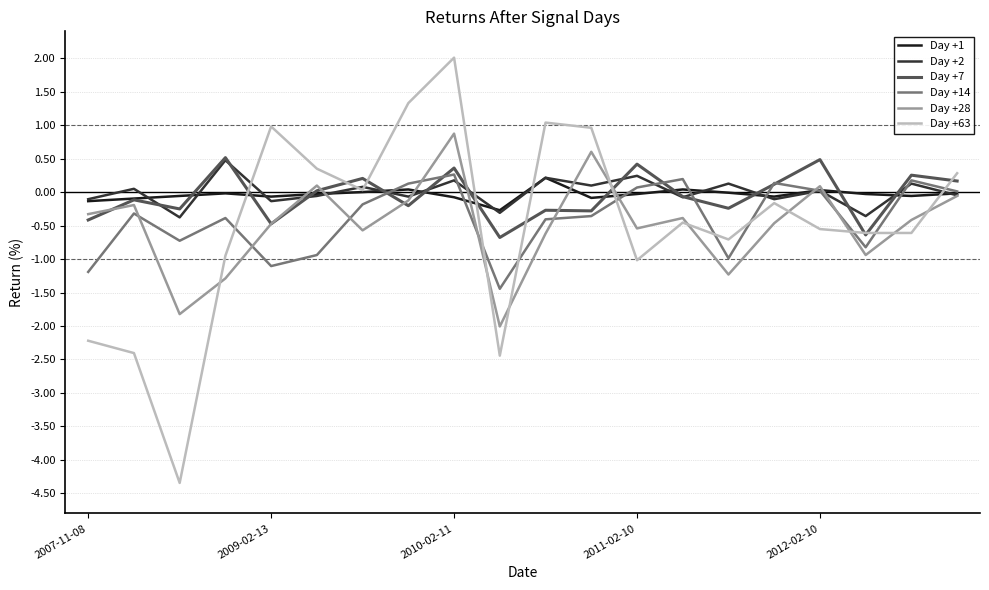

What is the maximum value shown in the chart?

2.0